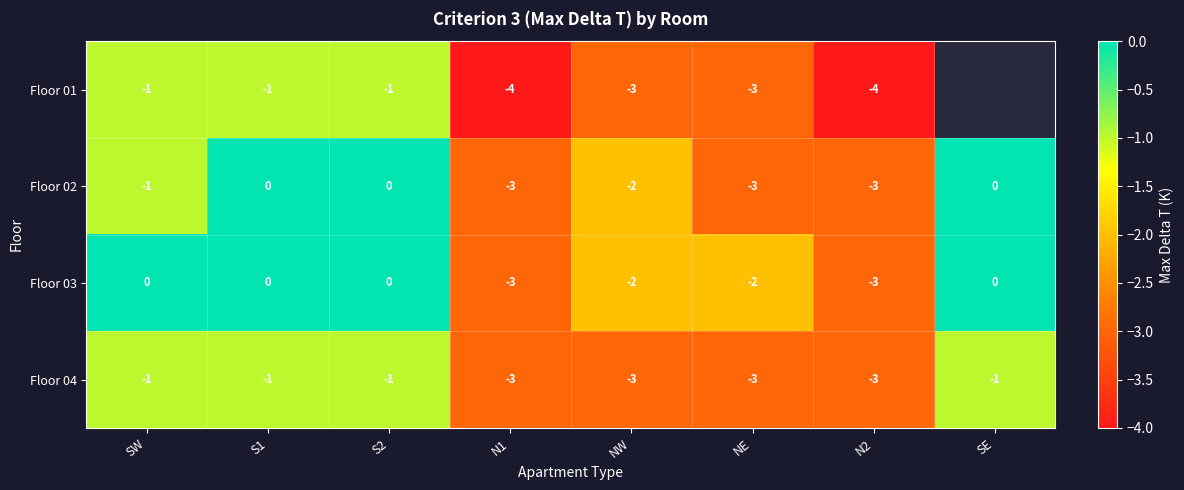

At how many categories does at least one series exceed -2?

4